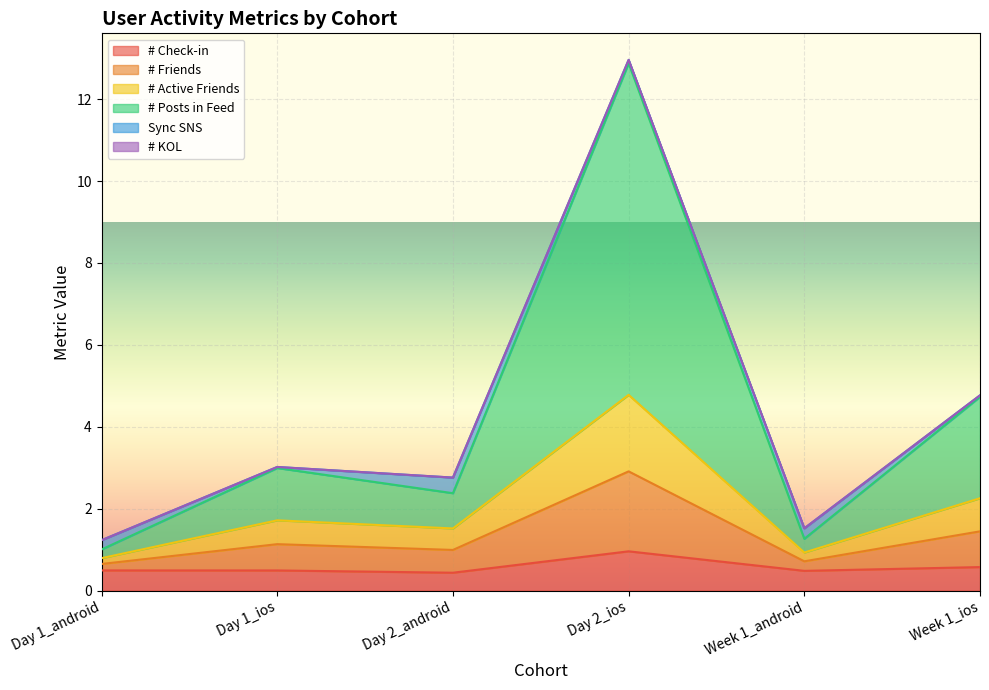

At which label does # Check-in reach its peak?

Day 2_ios